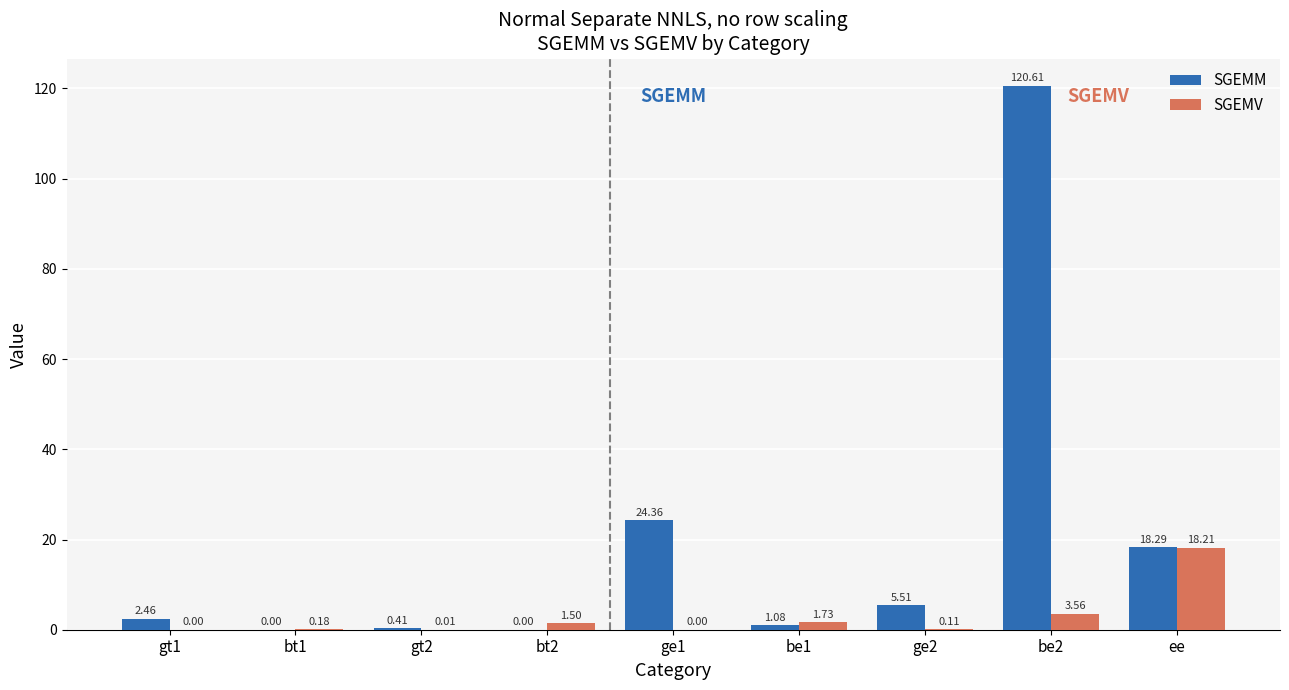

What is the sum of the SGEMV values at ge2 and be2?

3.7